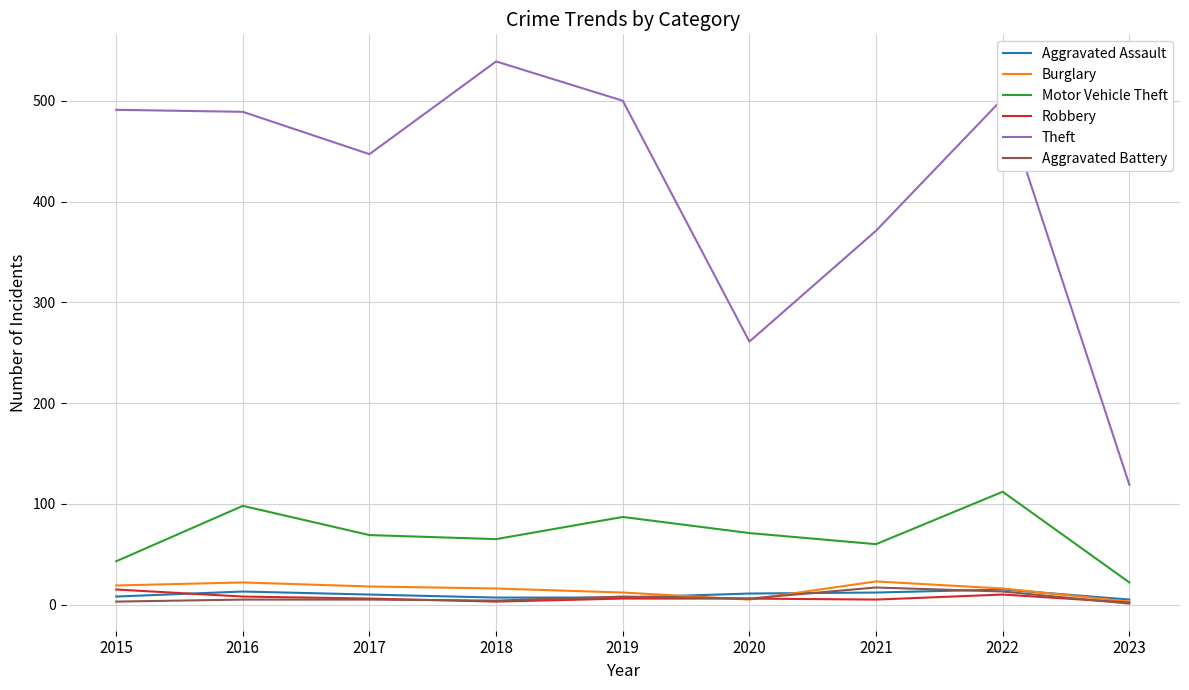

At which category does the chart reach its peak across all series?

2018